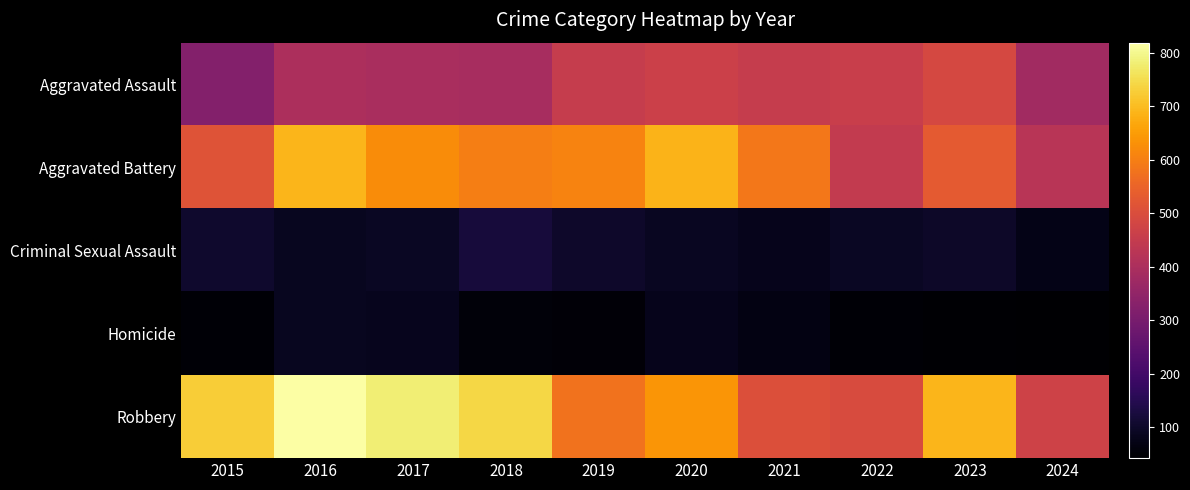

Reading right to left, extract all data points from this chart.

Aggravated Assault: 2024=380	2023=488	2022=458	2021=452	2020=466	2019=452	2018=392	2017=396	2016=402	2015=323
Aggravated Battery: 2024=425	2023=530	2022=446	2021=587	2020=686	2019=608	2018=600	2017=623	2016=691	2015=515
Criminal Sexual Assault: 2024=75	2023=97	2022=93	2021=81	2020=89	2019=102	2018=123	2017=91	2016=87	2015=105
Homicide: 2024=42	2023=48	2022=49	2021=69	2020=81	2019=53	2018=56	2017=82	2016=87	2015=50
Robbery: 2024=471	2023=690	2022=495	2021=506	2020=637	2019=577	2018=741	2017=780	2016=819	2015=726